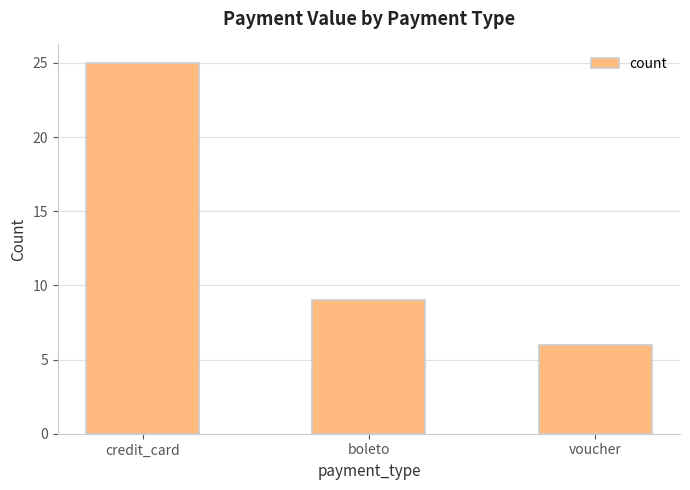

Approximately how many times larger is the value at boleto compared to credit_card?

0.4